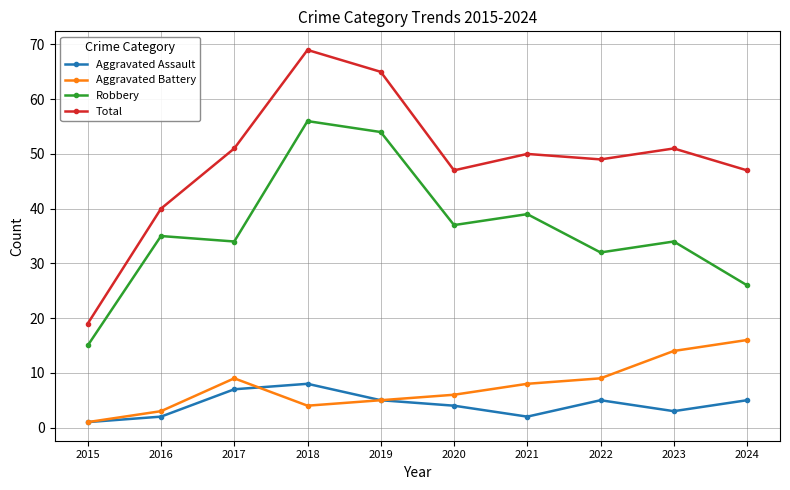

At which label is Aggravated Battery closest to 8?

2021